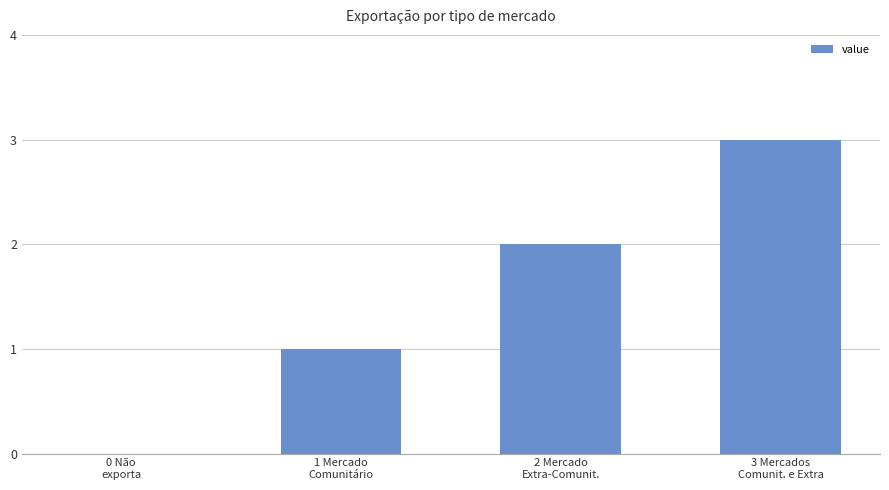

What is the sum of all values?

6